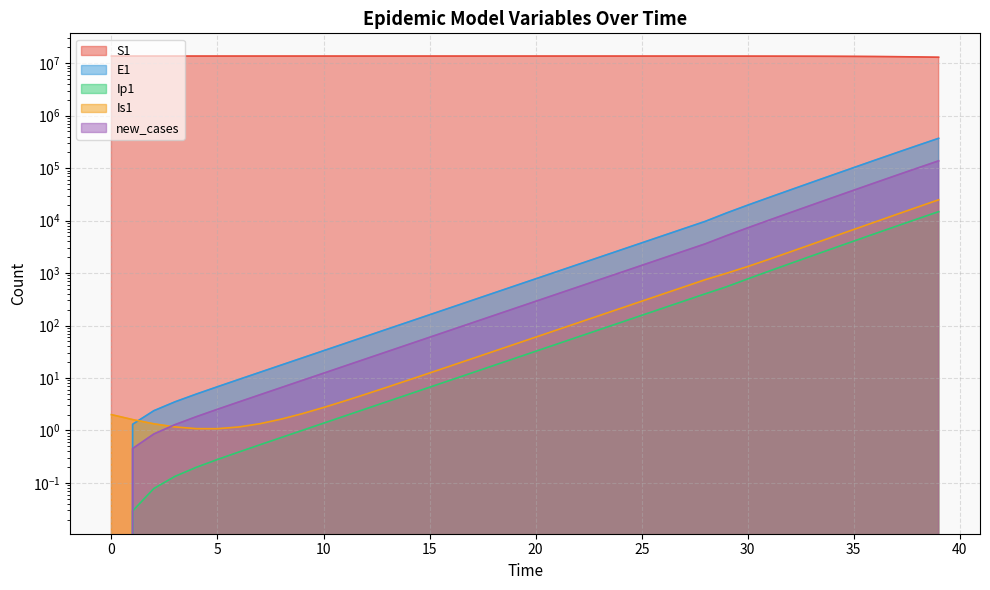

The value of E1 at 12 is 18.3. True or false?

False